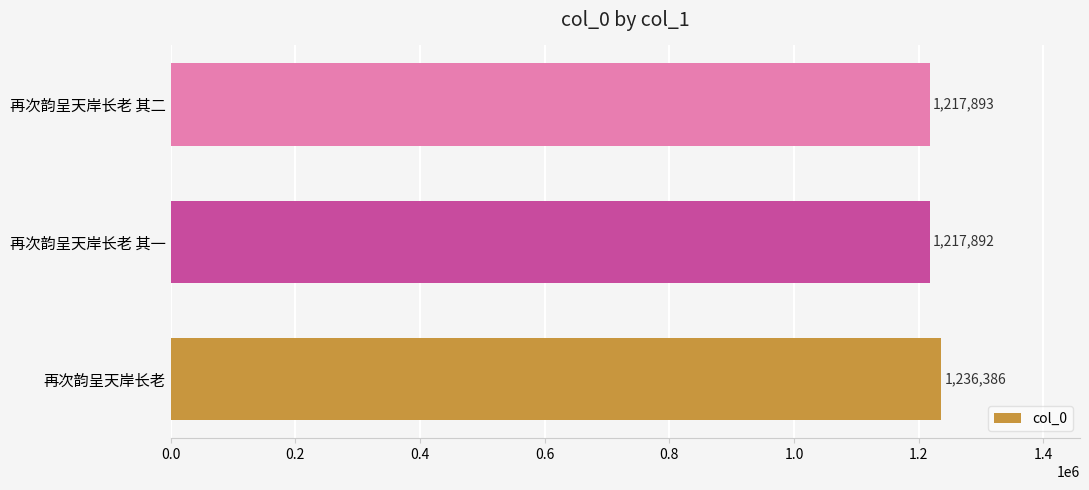

What is the minimum value shown in the chart?

1217892